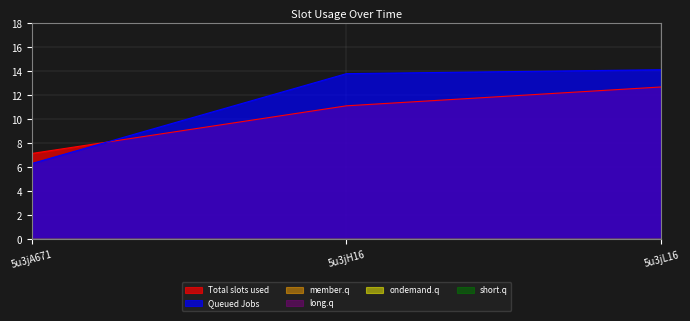

Which series has the largest total across all categories?

Queued Jobs